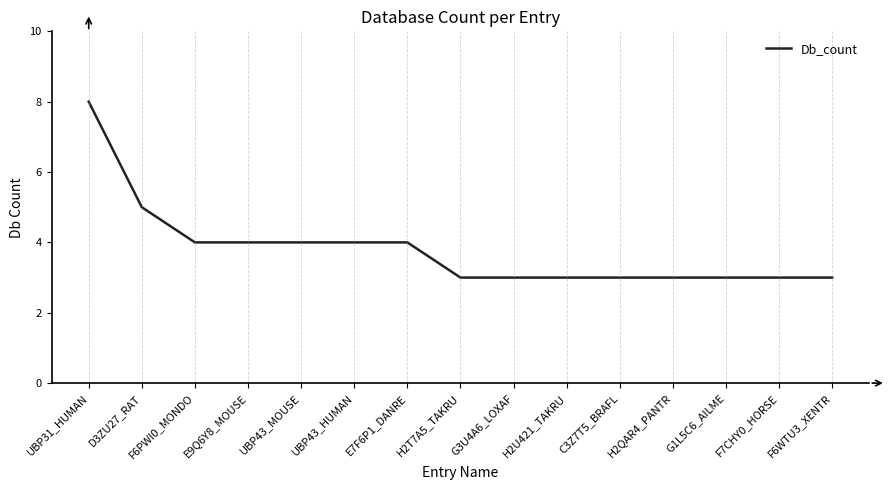

The chart shows a value of 4 at E9Q6Y8_MOUSE. True or false?

True